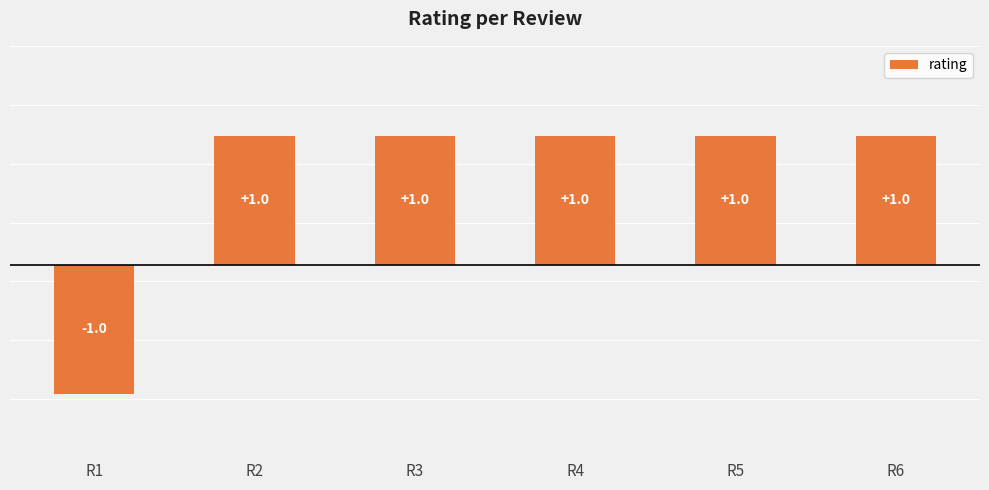

What is the value of the 4th bar from the left?

1